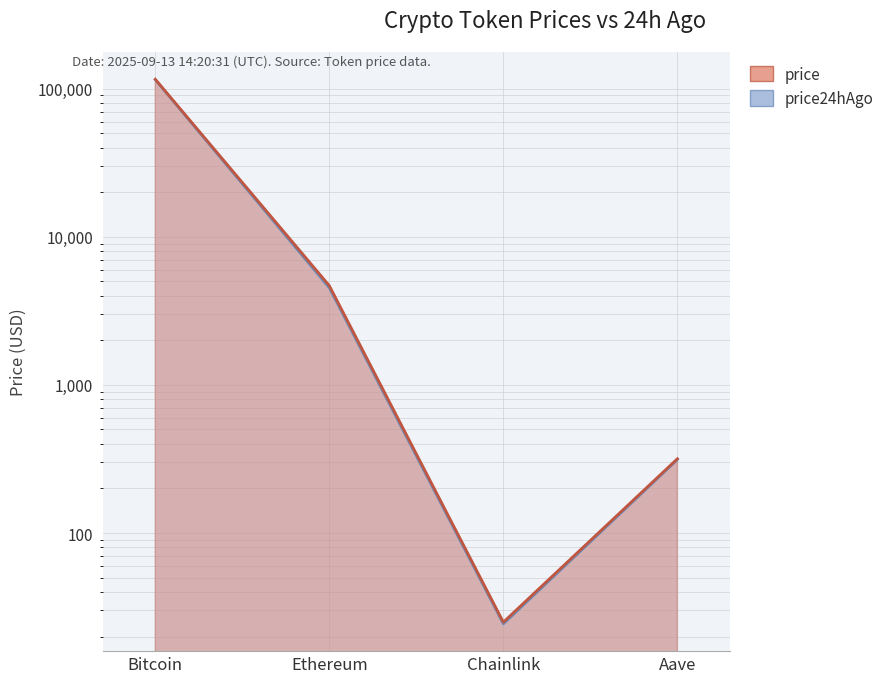

What is the value of the price24hAgo point at the 4th from the left?

313.0